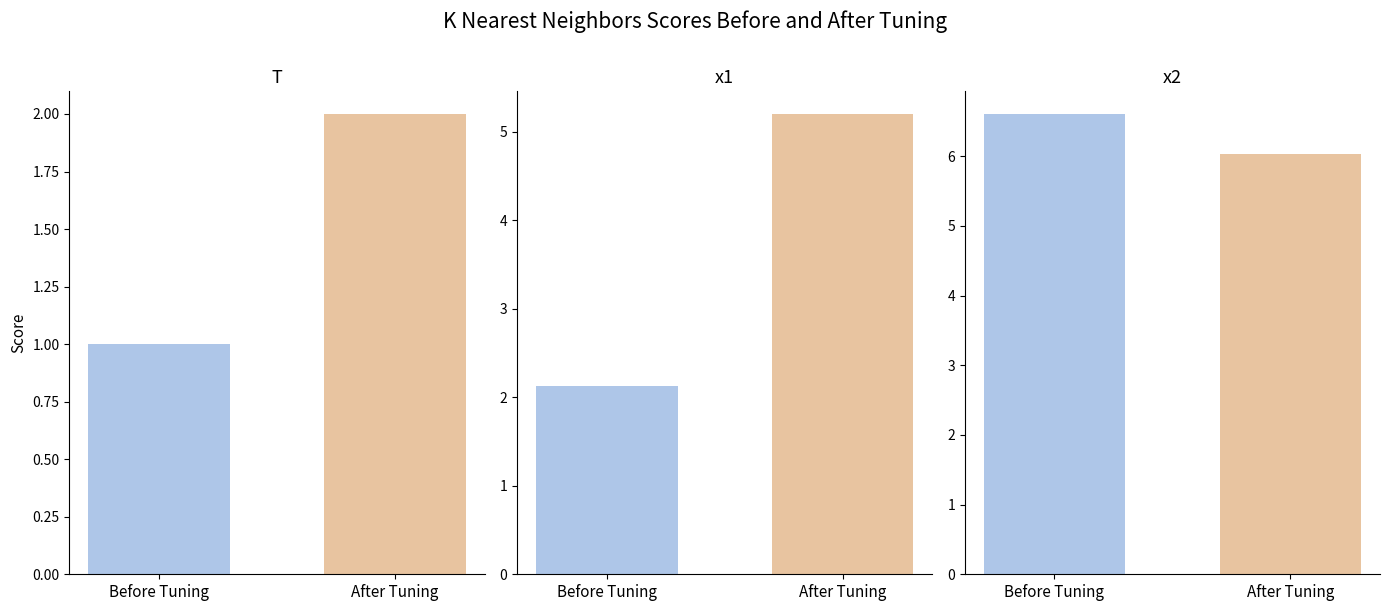

Count the number of data series in this chart.

3